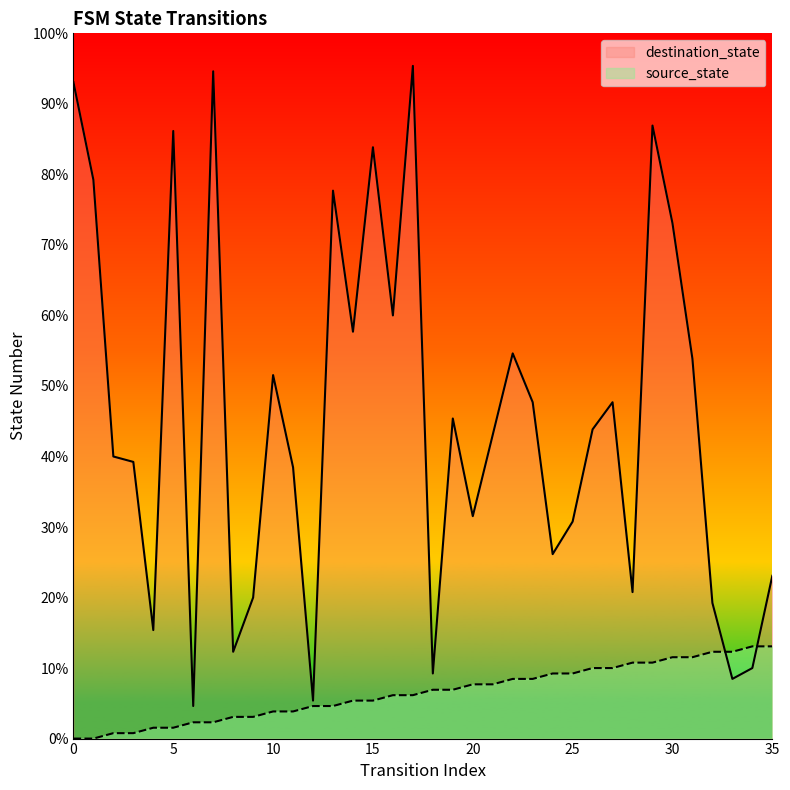

Reading left to right, extract all data points from this chart.

source_state: 0=0	1=0	2=1	3=1	4=2	5=2	6=3	7=3	8=4	9=4	10=5	11=5	12=6	13=6	14=7	15=7	16=8	17=8	18=9	19=9	20=10	21=10	22=11	23=11	24=12	25=12	26=13	27=13	28=14	29=14	30=15	31=15	32=16	33=16	34=17	35=17
destination_state: 0=121	1=103	2=52	3=51	4=20	5=112	6=6	7=123	8=16	9=26	10=67	11=50	12=7	13=101	14=75	15=109	16=78	17=124	18=12	19=59	20=41	21=56	22=71	23=62	24=34	25=40	26=57	27=62	28=27	29=113	30=95	31=70	32=25	33=11	34=13	35=30